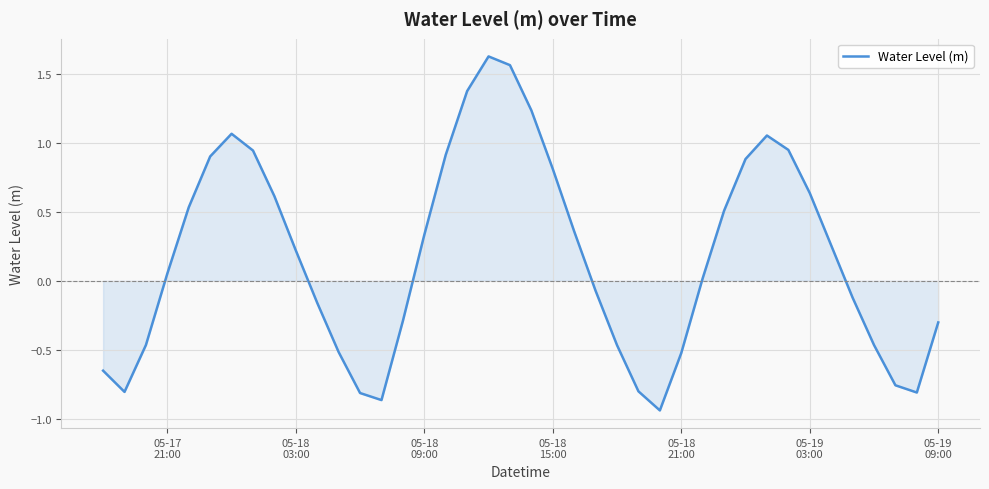

What is the difference between the maximum and minimum values?

2.6